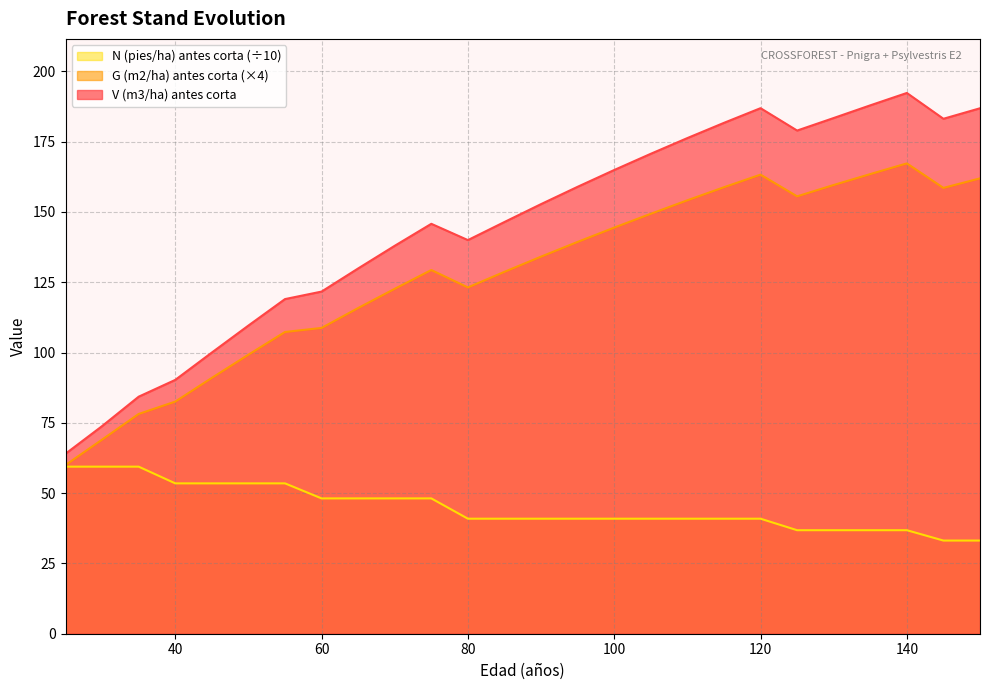

List the labels in order of V (m3/ha) antes corta value, largest first.

140, 135, 120, 150, 130, 145, 115, 125, 110, 105, 100, 95, 90, 85, 75, 80, 70, 65, 60, 55, 50, 45, 40, 35, 30, 25